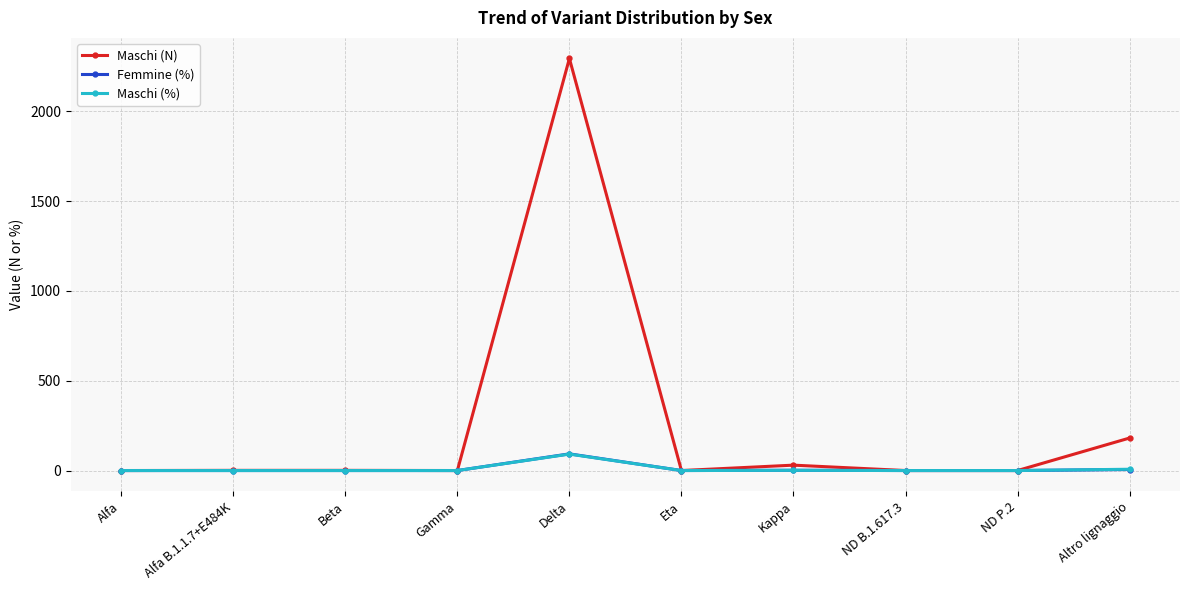

Is this an area chart (filled region under the line)?

No